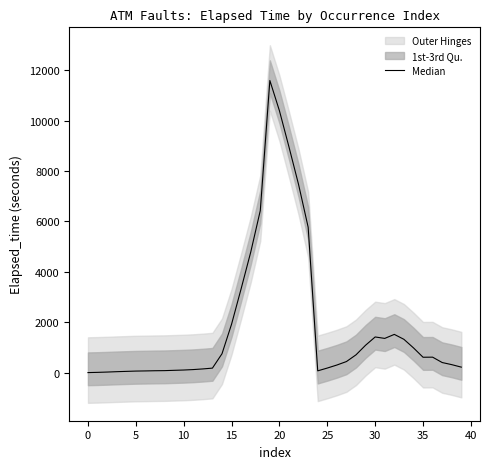

What is the sum of all values?

74120.0